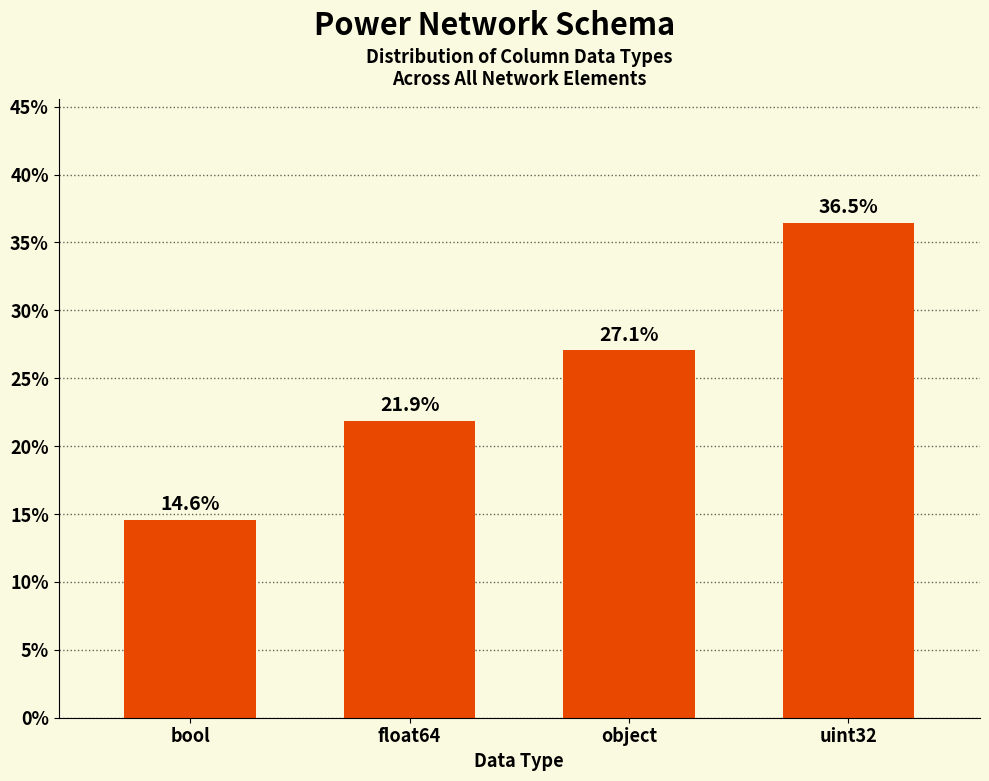

What is the label of the 4th bar from the right?

bool